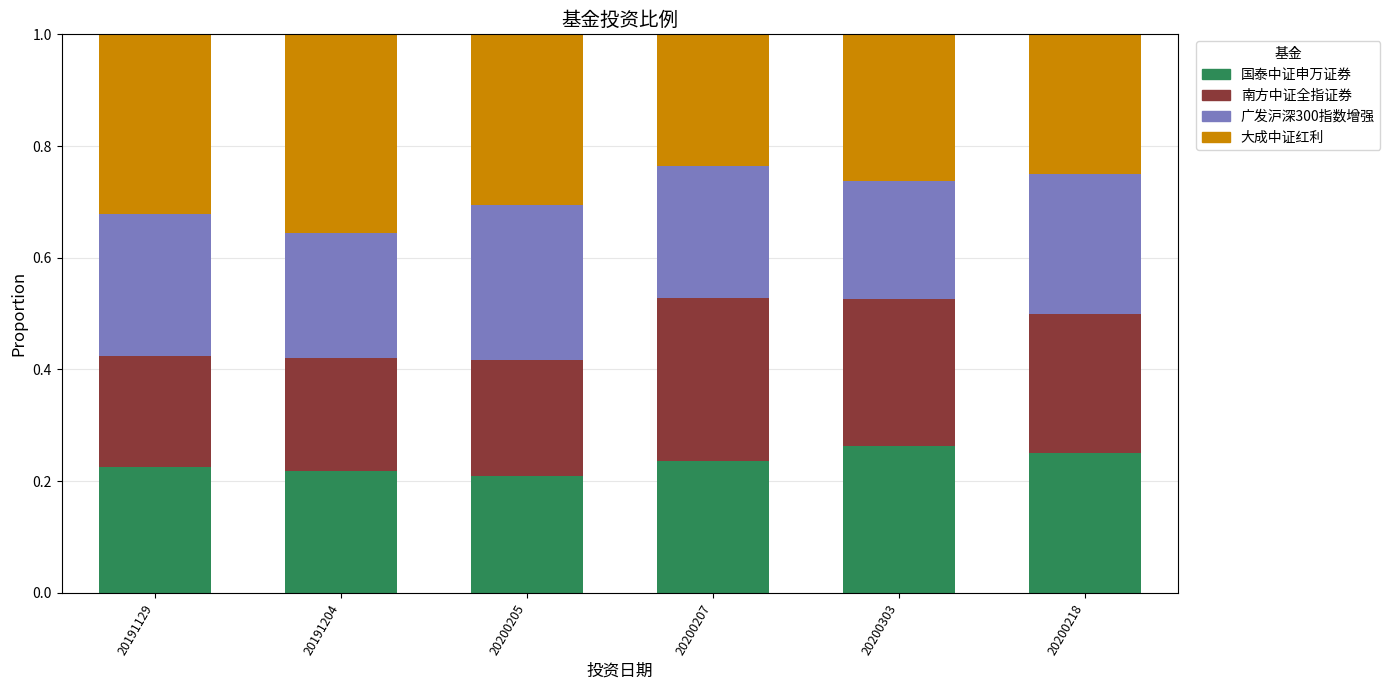

Count the 国泰中证申万证券 values in the range 0 to 1.

6